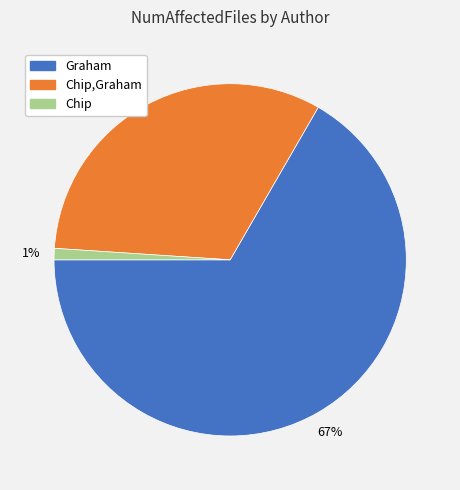

To the nearest percent, what is the difference between the largest and smallest slice percentages?

66%